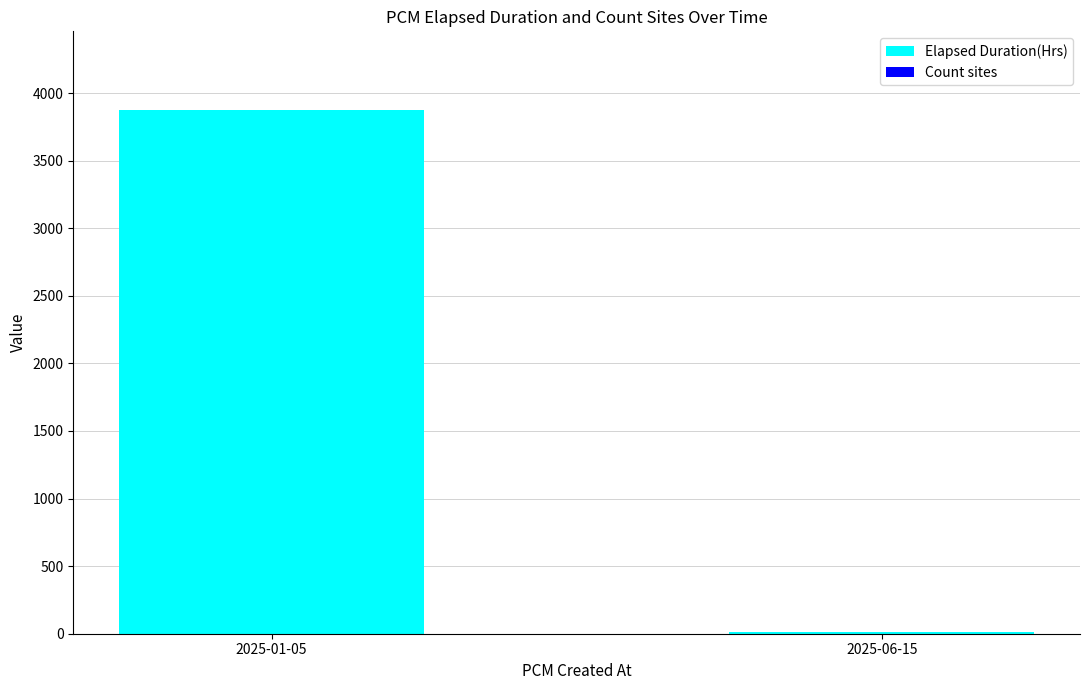

The value of Elapsed Duration(Hrs) at 2025-01-05 is 5819.5. True or false?

False